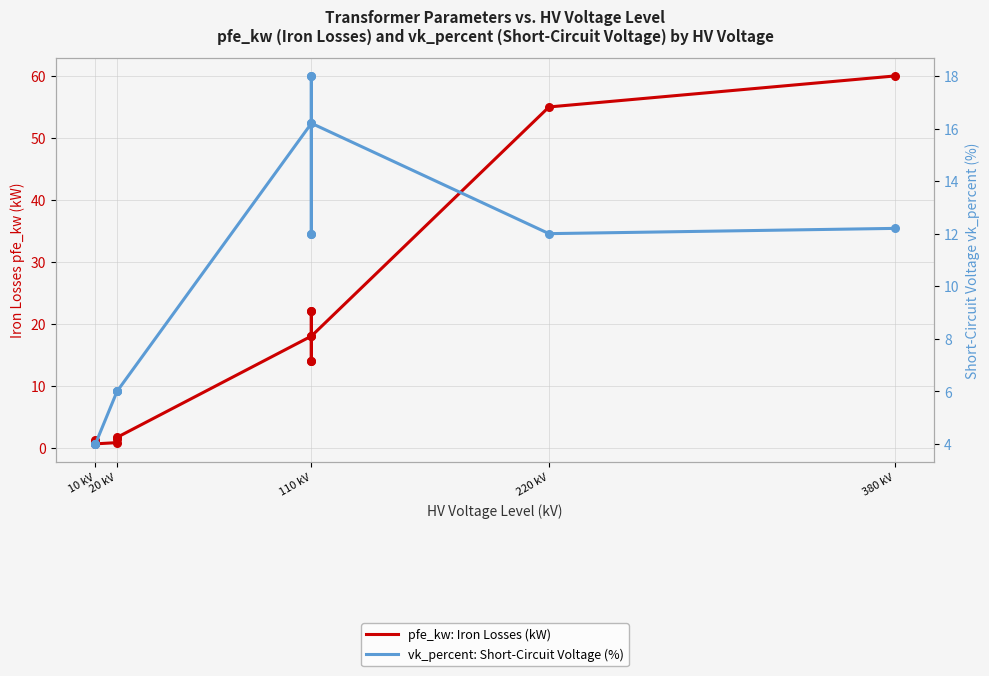

Which series contains the highest Y value?

pfe_kw: Iron Losses (kW)